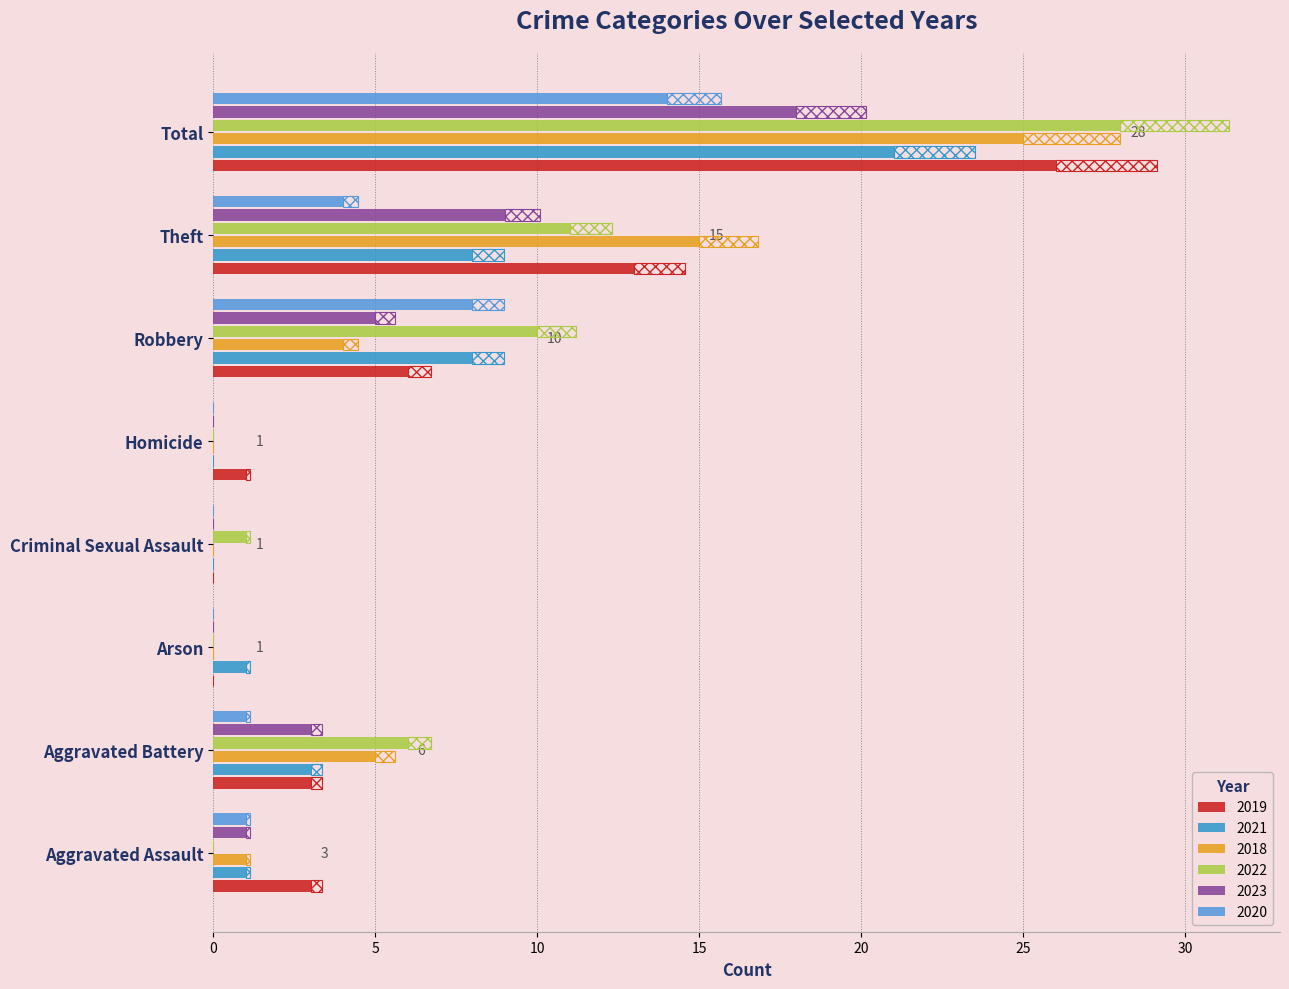

Is it true that 2019 equals 26 at Total?

True